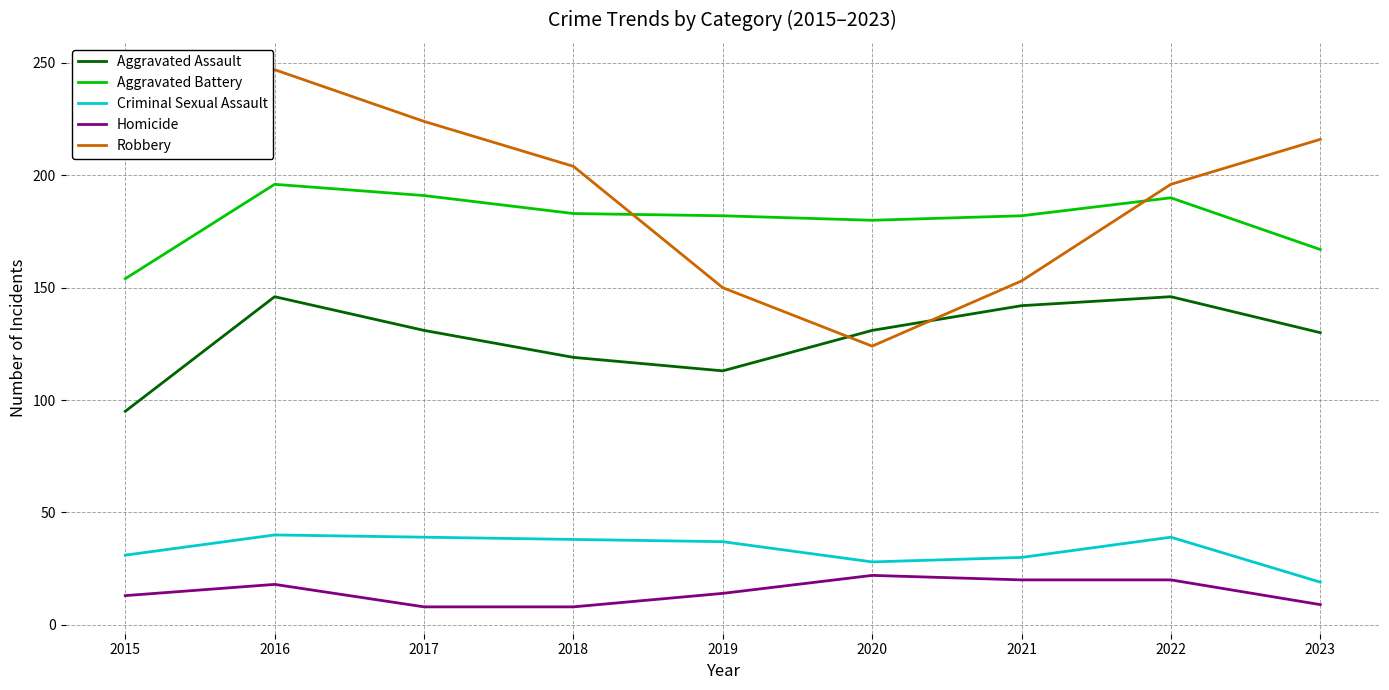

What is the maximum value shown in the chart?

247